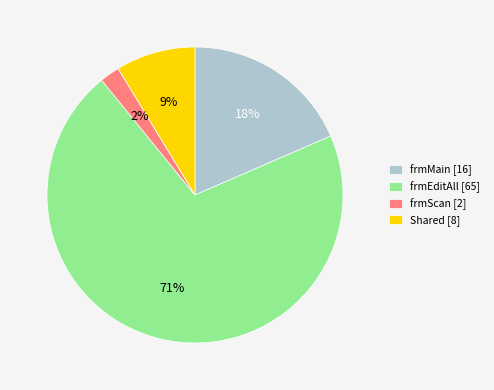

Which has a higher value, Shared [8] or frmEditAll [65]?

frmEditAll [65]